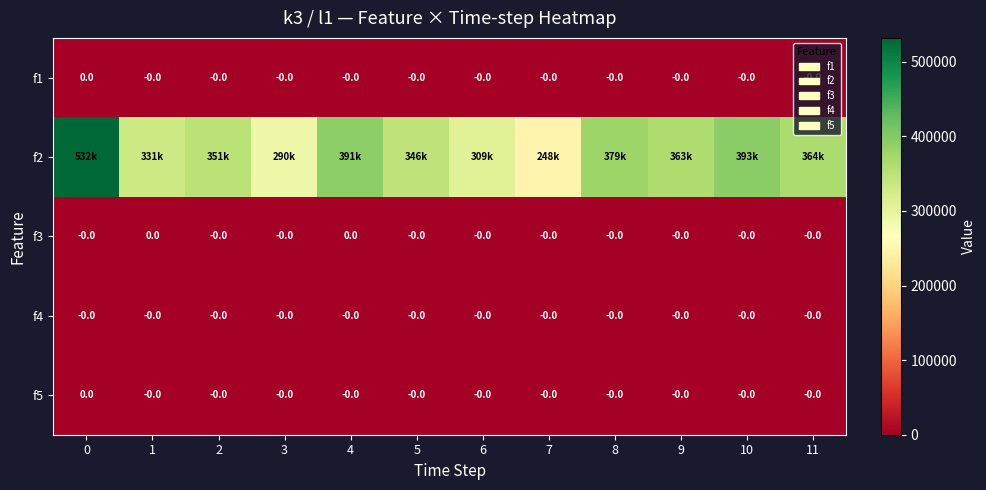

Is it true that f1 equals 0 at 5?

True